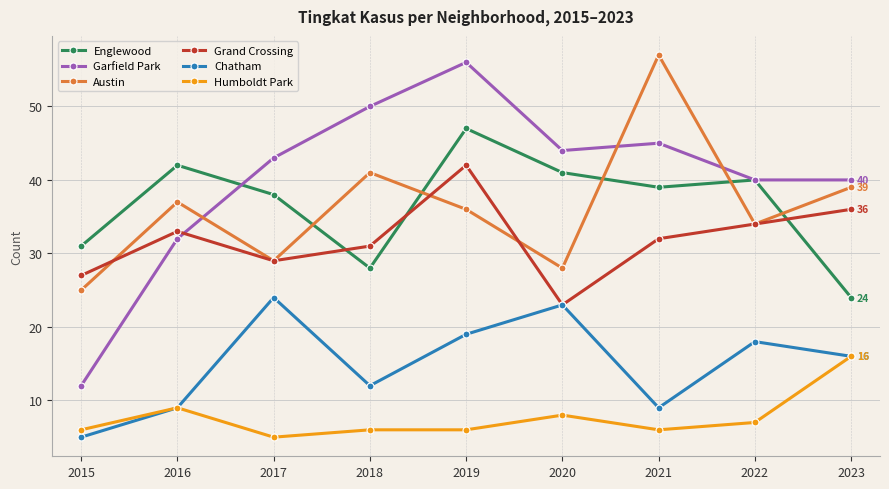

How many data points does each series have?

9